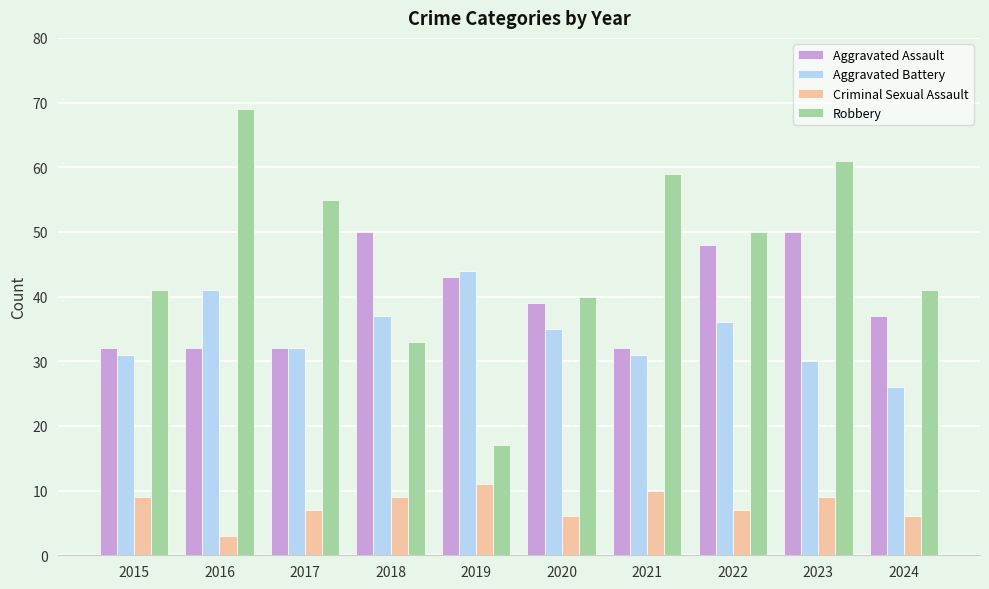

Which series has the widest spread of values?

Robbery